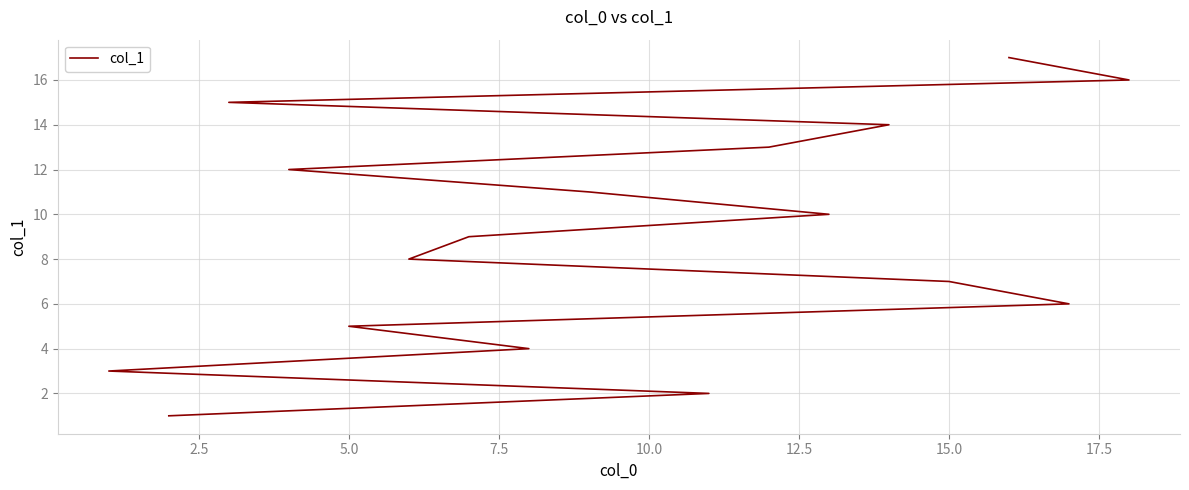

How many data points are less than 9?

8